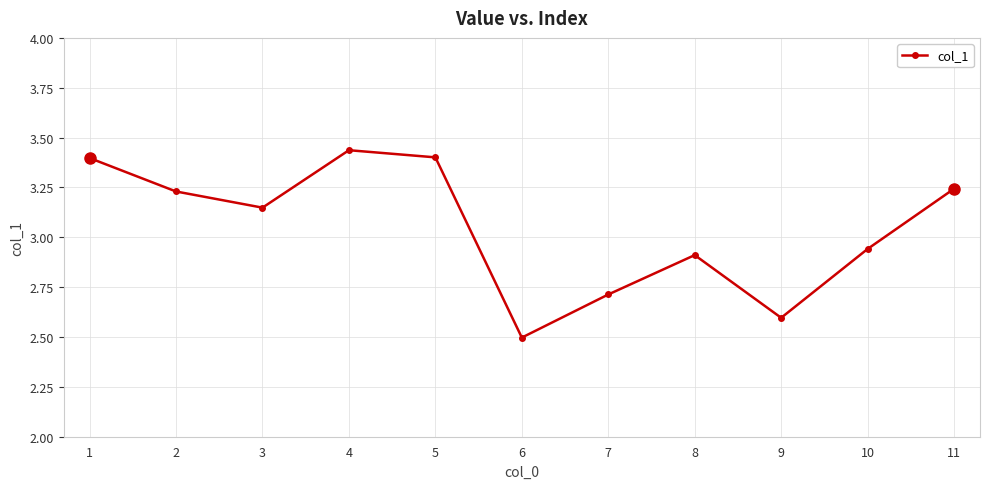

At which category does the chart reach its peak across all series?

4